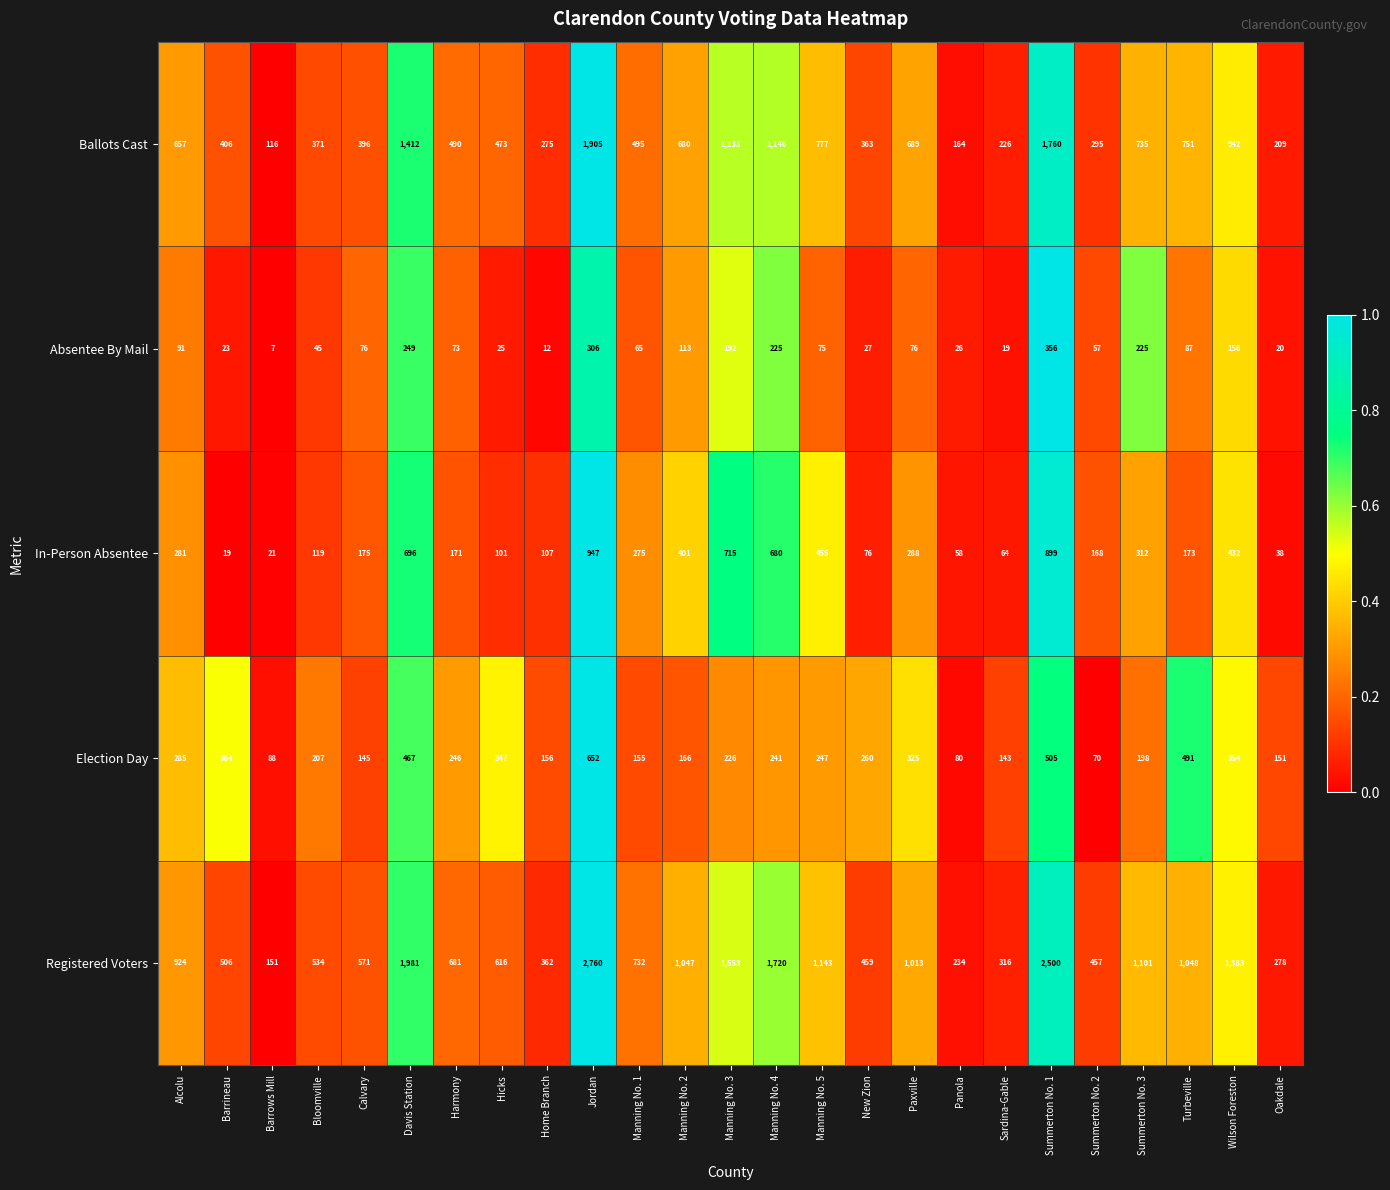

Which series has the largest total across all categories?

Registered Voters